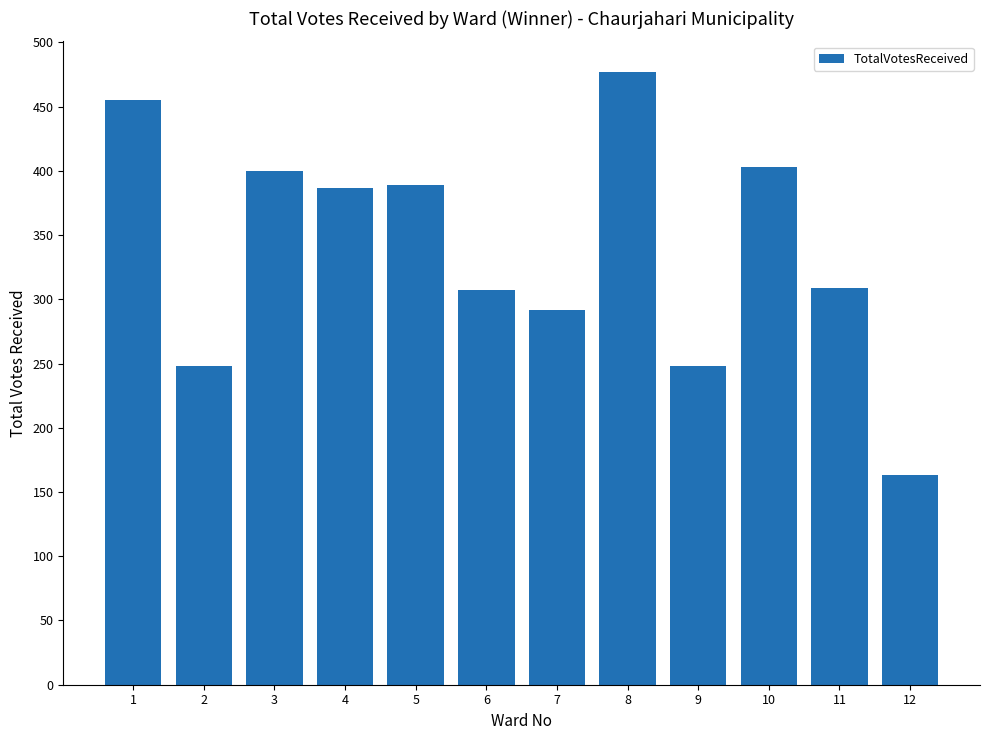

What is the change in value from 3 to 5?

-11